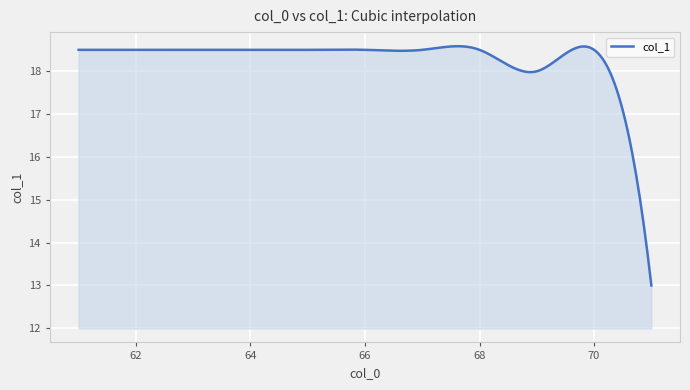

What is the greatest value displayed?

18.6